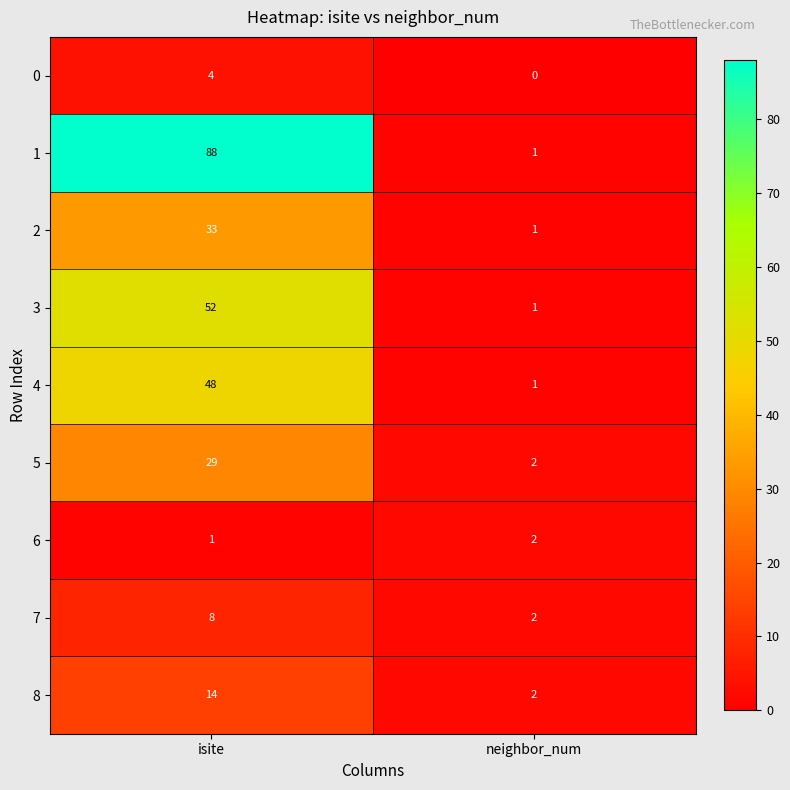

True or false: 0 has a value of 1 at neighbor_num.

False